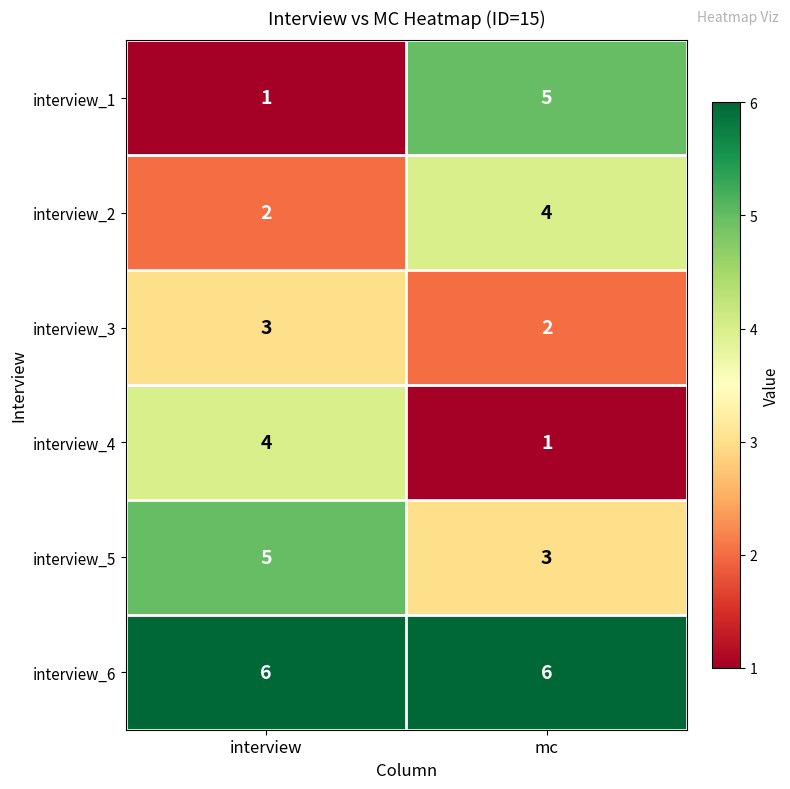

Reading left to right, list all the values displayed in this chart.

interview_1: 1	5
interview_2: 2	4
interview_3: 3	2
interview_4: 4	1
interview_5: 5	3
interview_6: 6	6